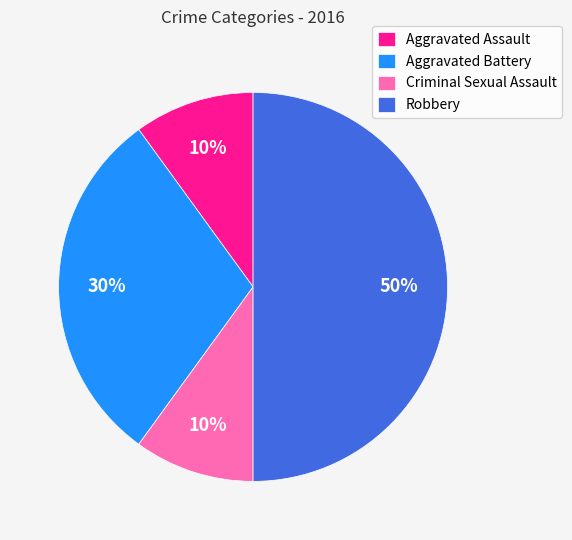

What percentage is the Robbery slice, to the nearest percent?

50%